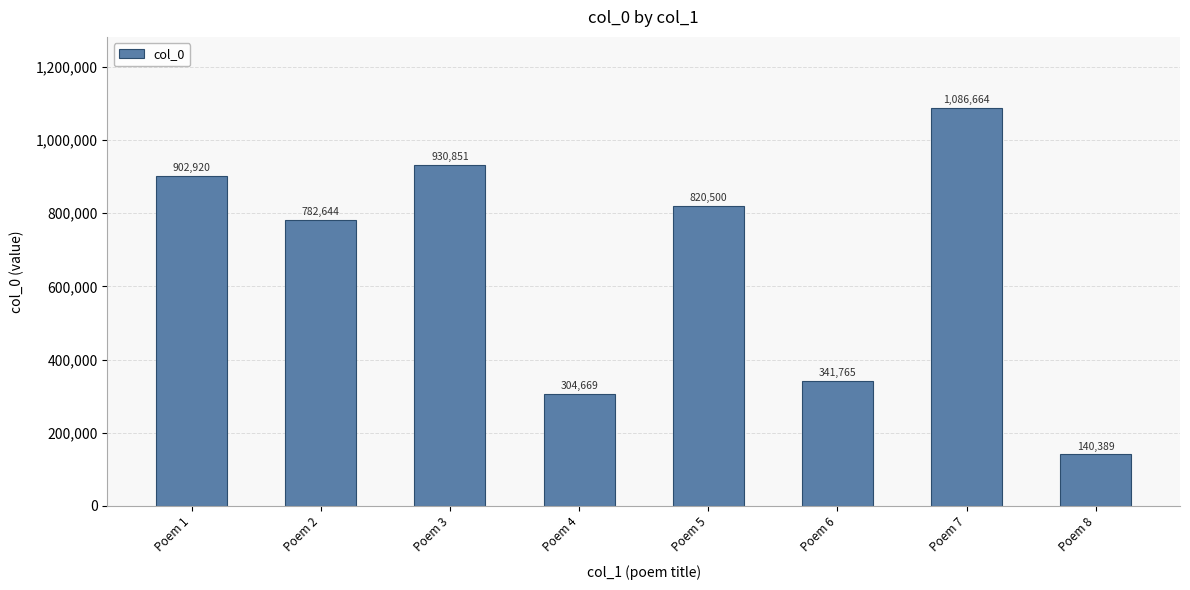

True or false: the data shows 1148464 at Poem 5.

False